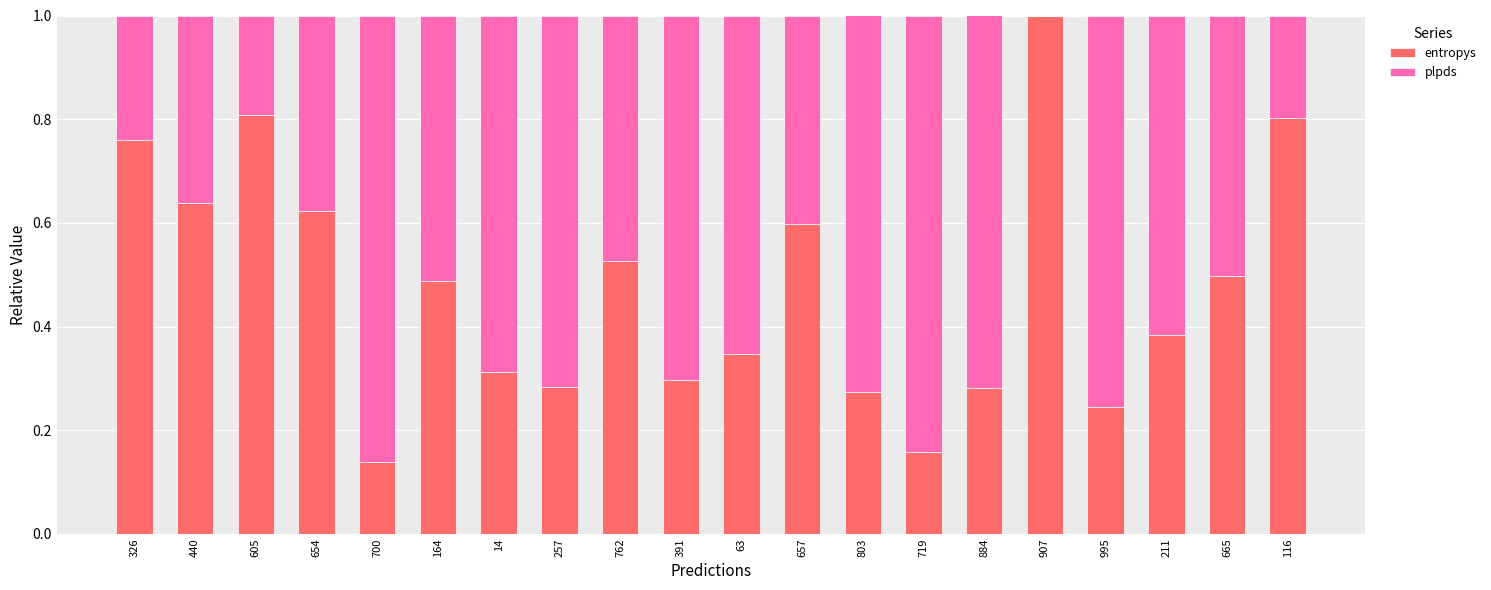

Where is entropys nearest to the value 0?

700